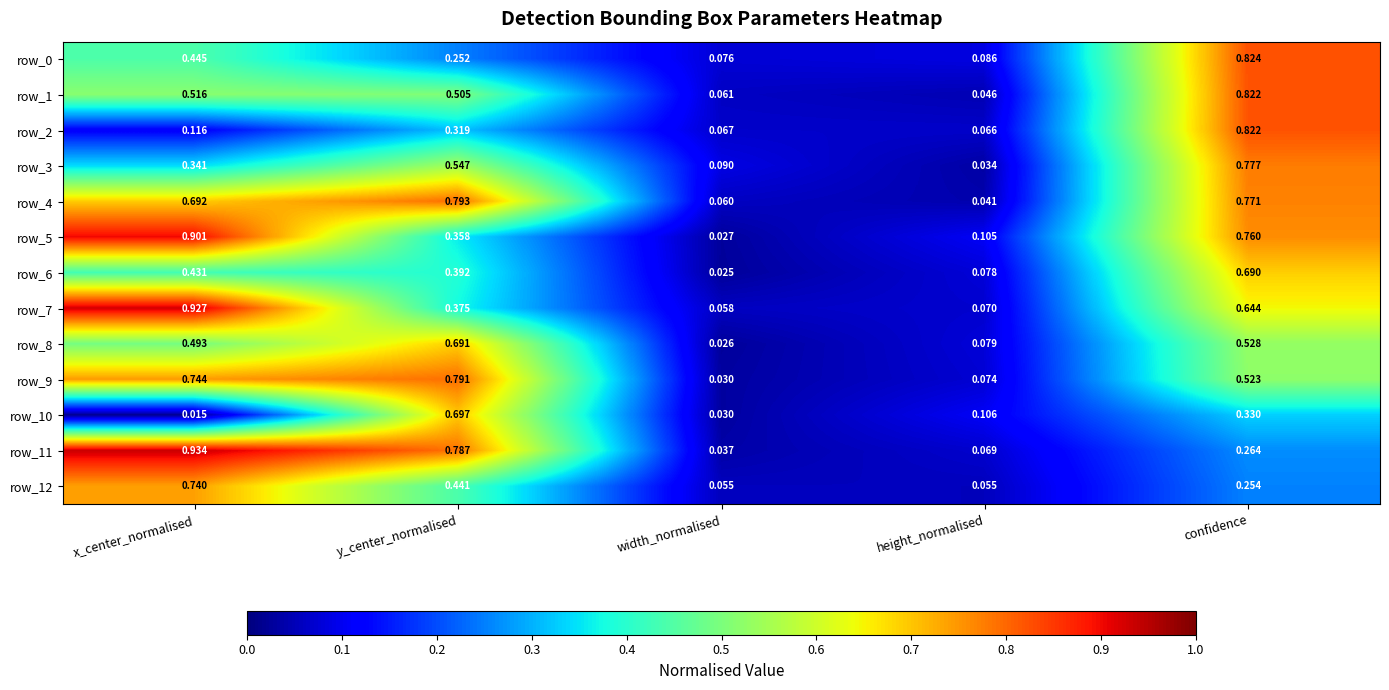

Rank the categories by row_4 value from highest to lowest.

y_center_normalised, confidence, x_center_normalised, width_normalised, height_normalised